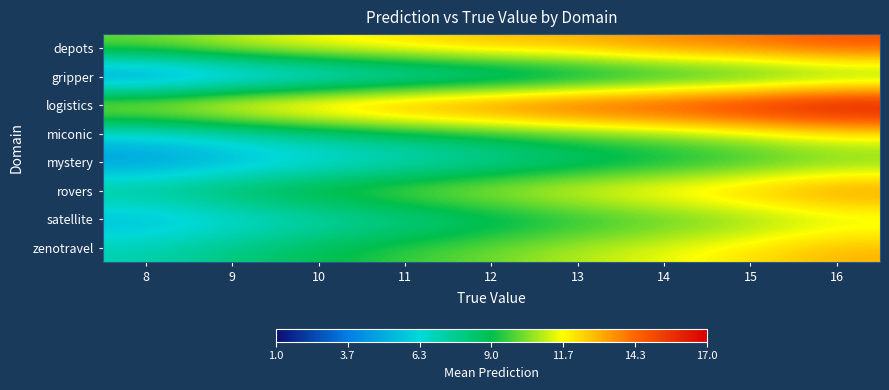

What is the total value across all series at 14?

90.1